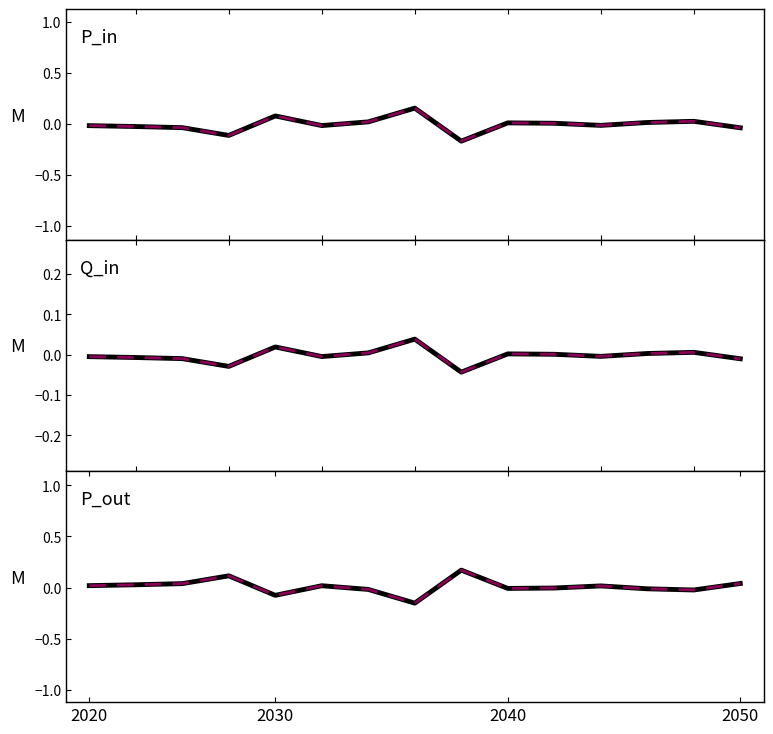

Count the number of categories in the chart.

15